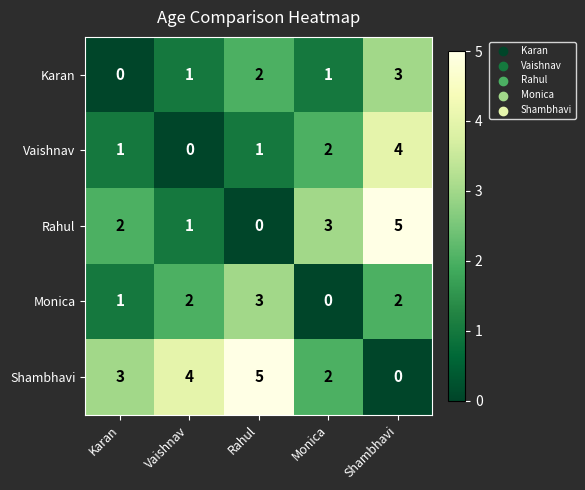

What is the difference between the Shambhavi values at Karan and Shambhavi?

3